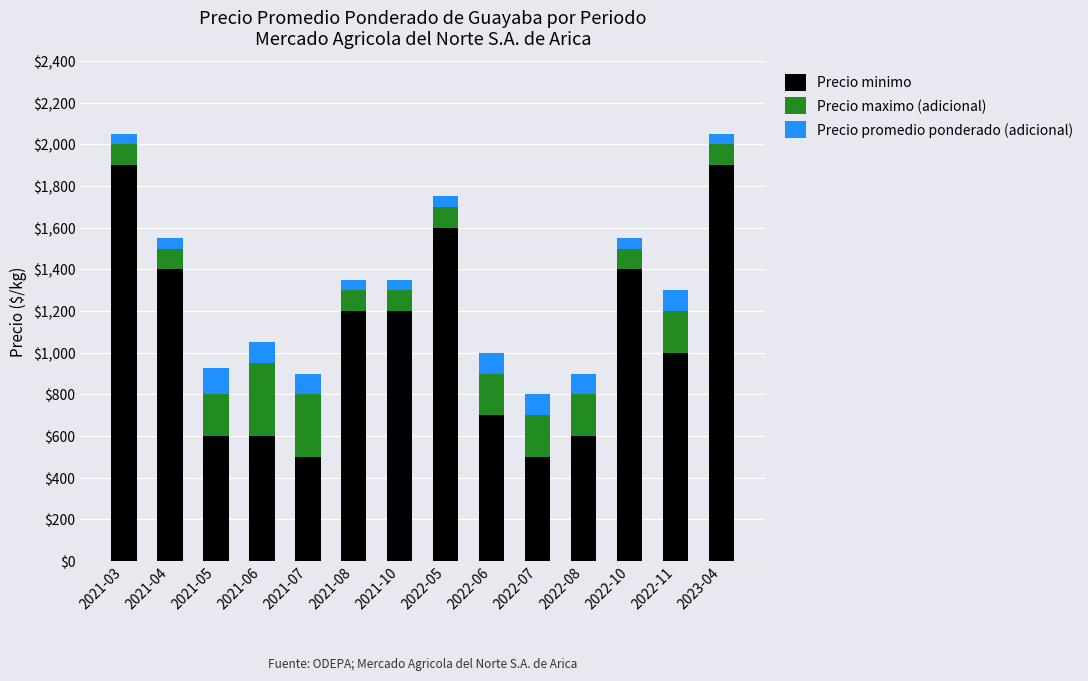

What is the total value across all series at 2022-07?

800